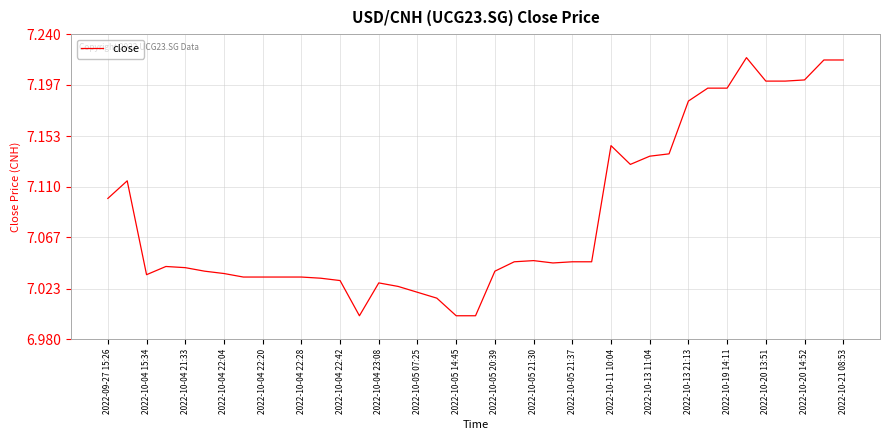

Does the chart display data point markers on the line(s)?

No